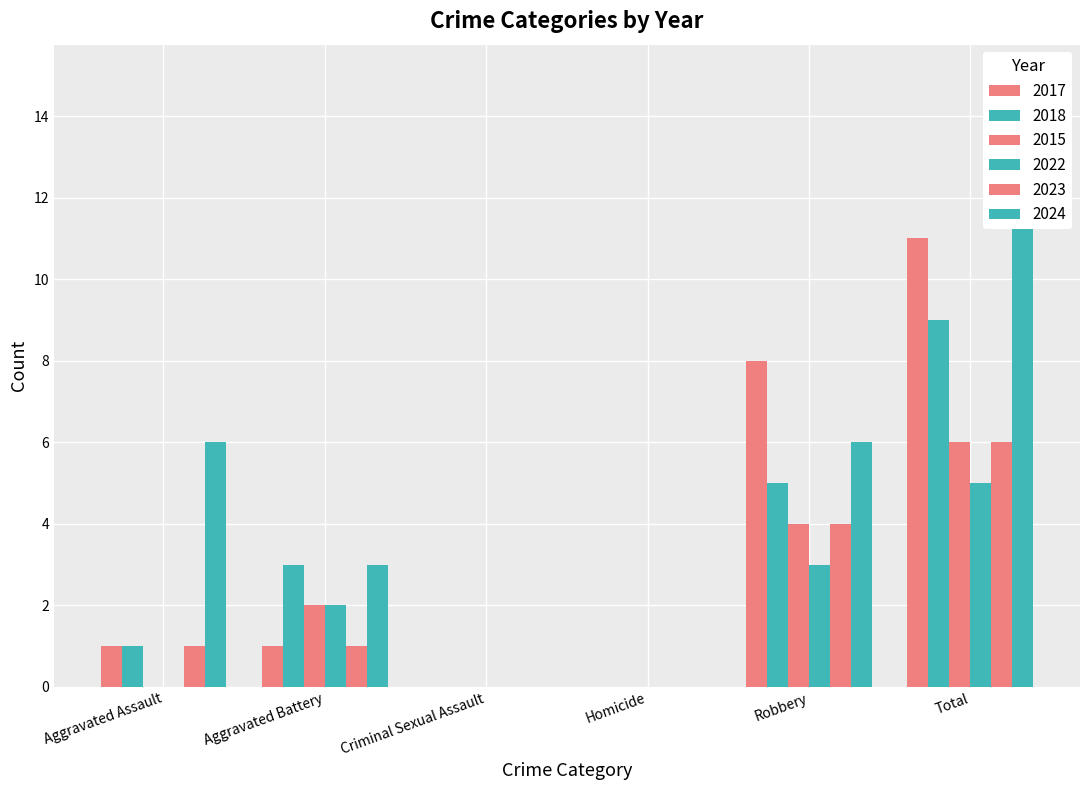

What is the value of the 2017 bar at the 5th from the left?

8